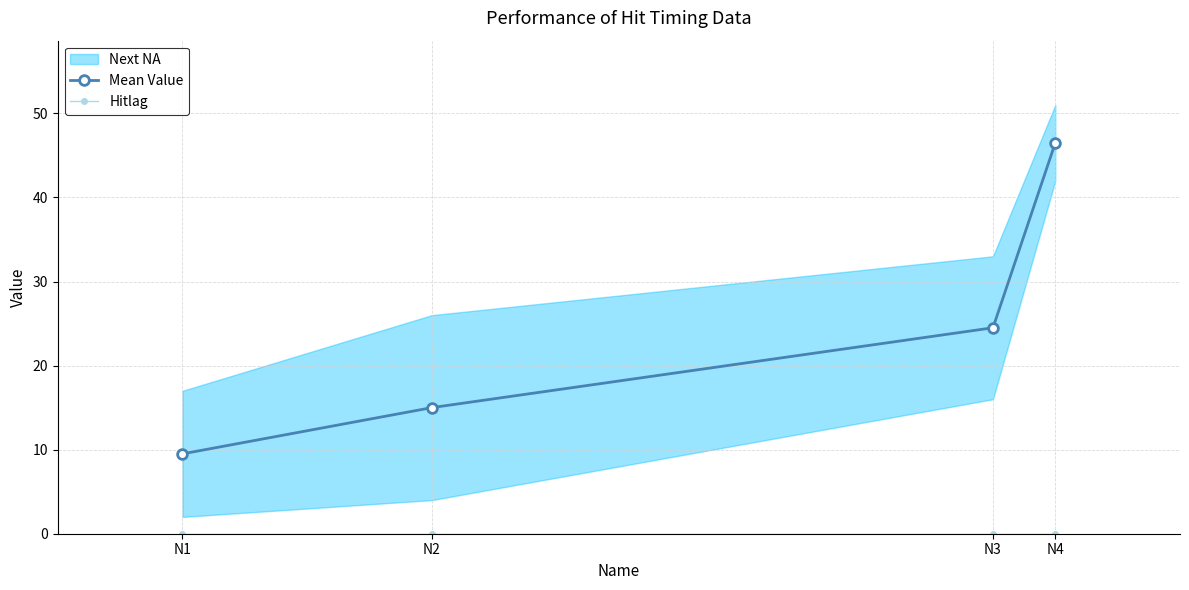

What is the total value across all series at N2?

15.0